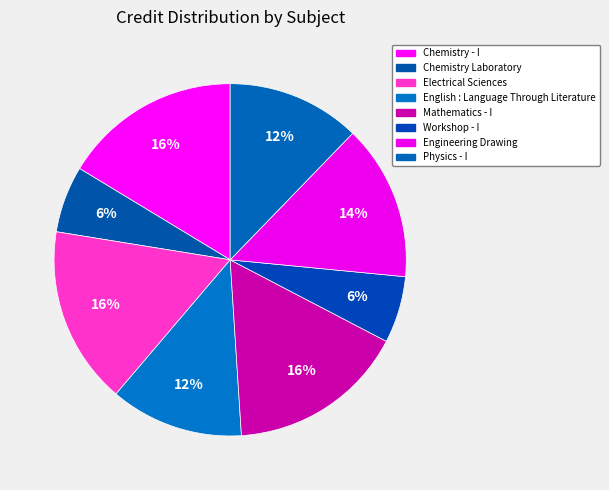

Does any single category account for the majority?

No